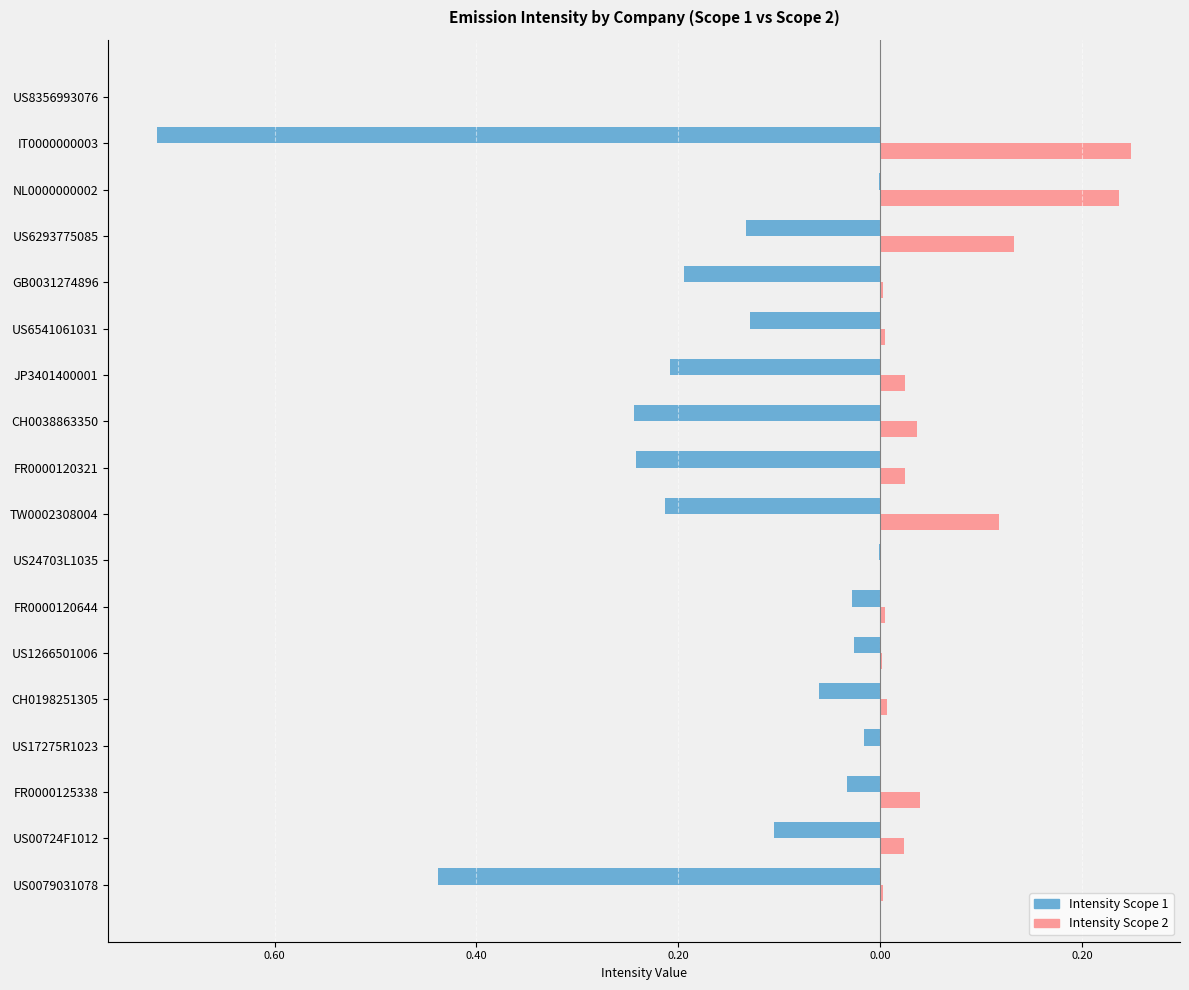

What are all the series names shown in the legend?

Intensity Scope 1, Intensity Scope 2